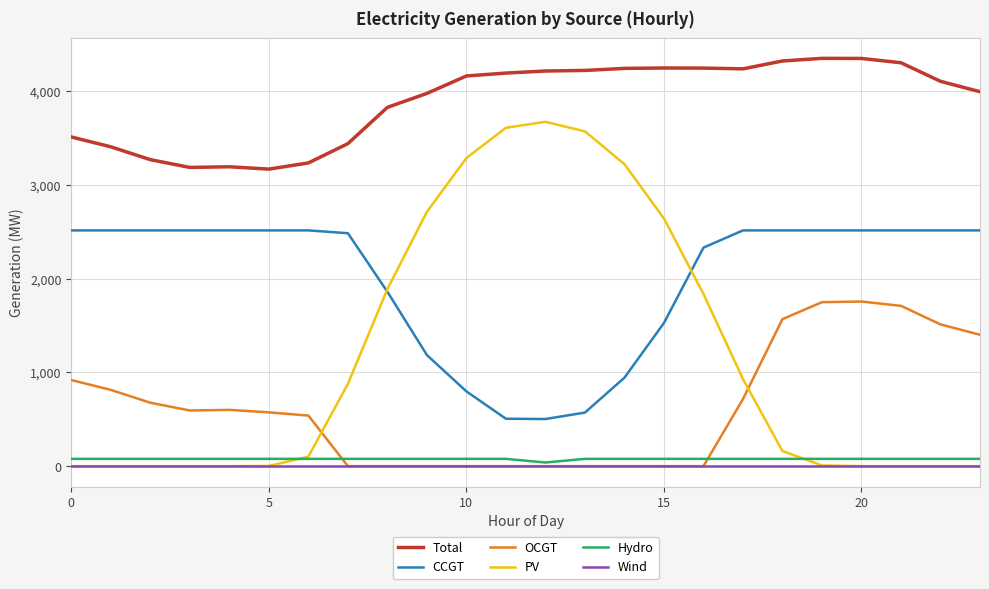

Which series has the largest total across all categories?

Total